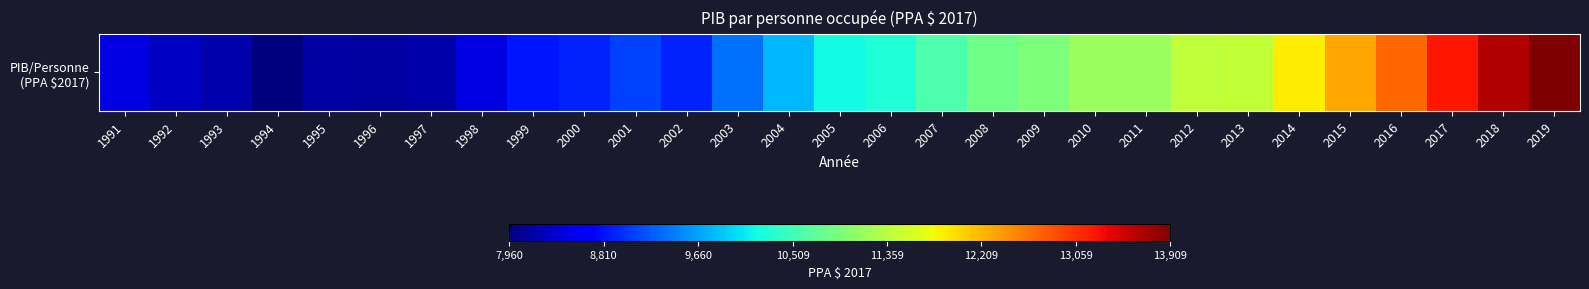

What is the change in value from 2006 to 2012?

+1141.8